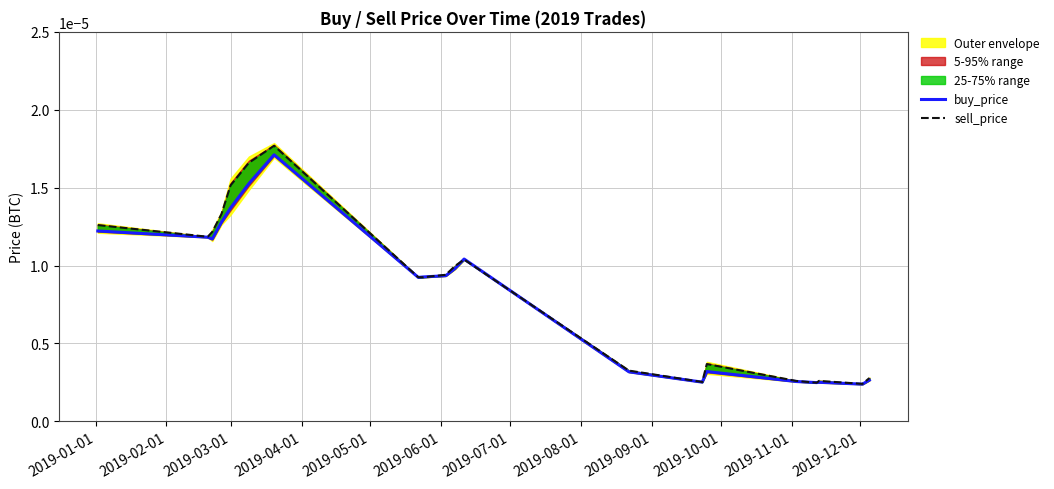

The sell_price series shows 0.0 at 2019-08-01. True or false?

True